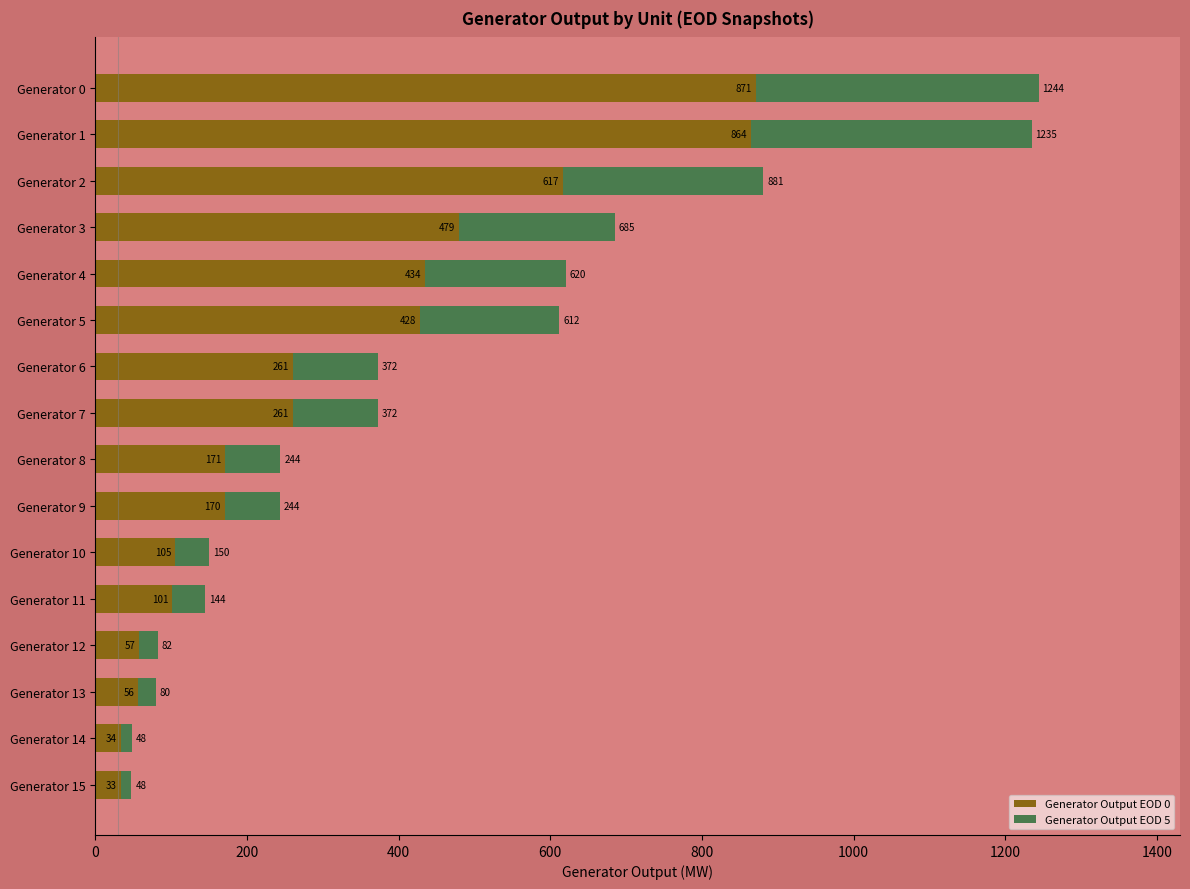

What is the value of the Generator Output EOD 5 bar at the 15th from the left?

14.4